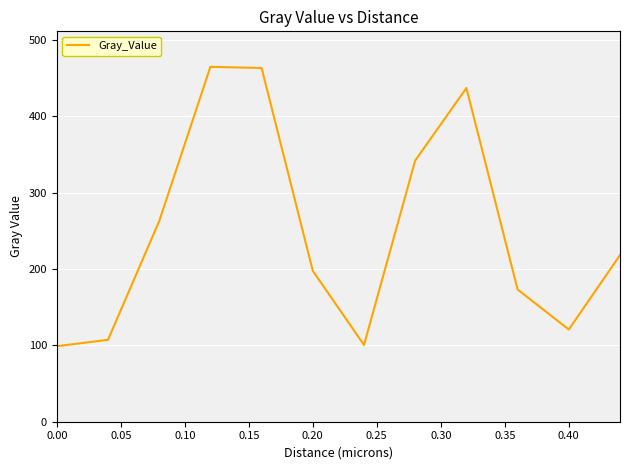

What is the difference between the maximum and minimum values?

365.9